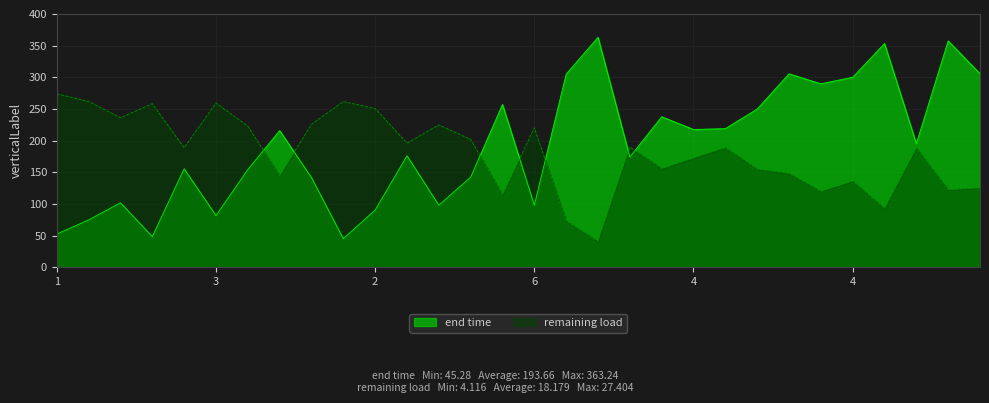

What is the difference between the end time values at 6 and 2?

7.6